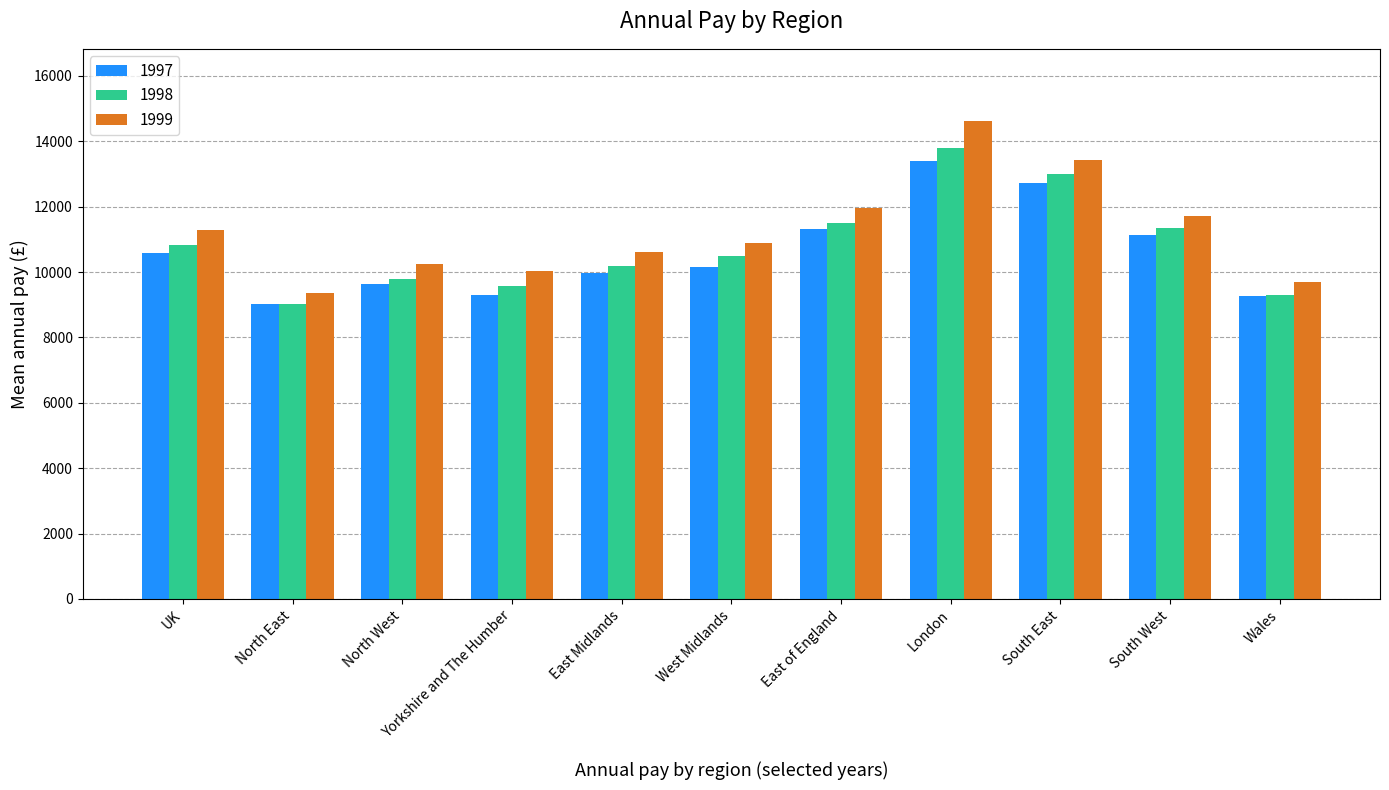

What are all the series names shown in the legend?

1997, 1998, 1999